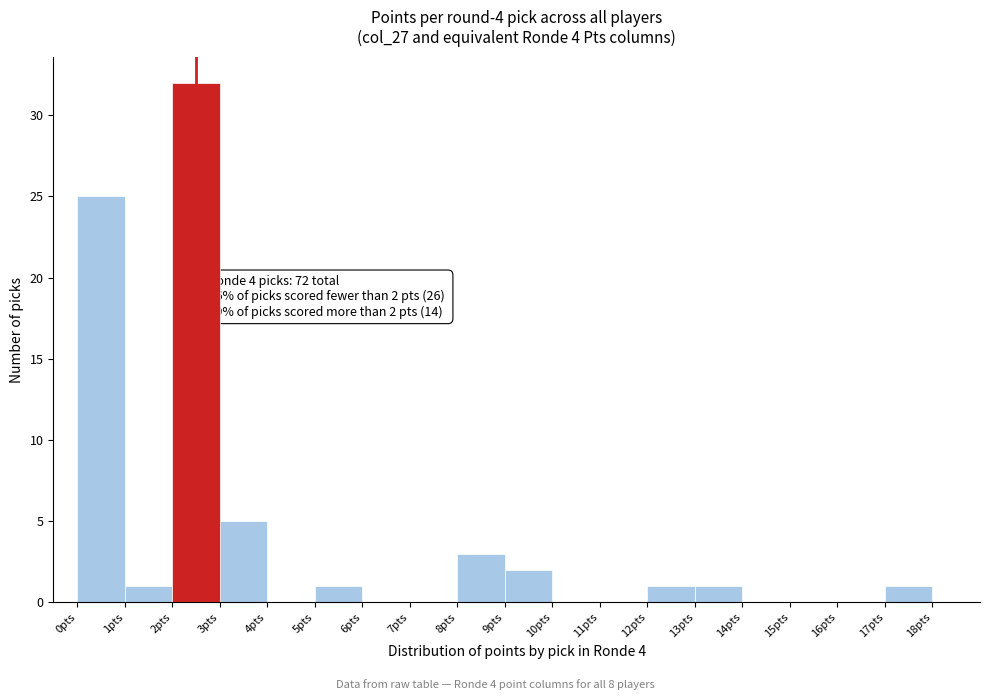

Over which range of the x-axis is the bar tallest?

2 to 3